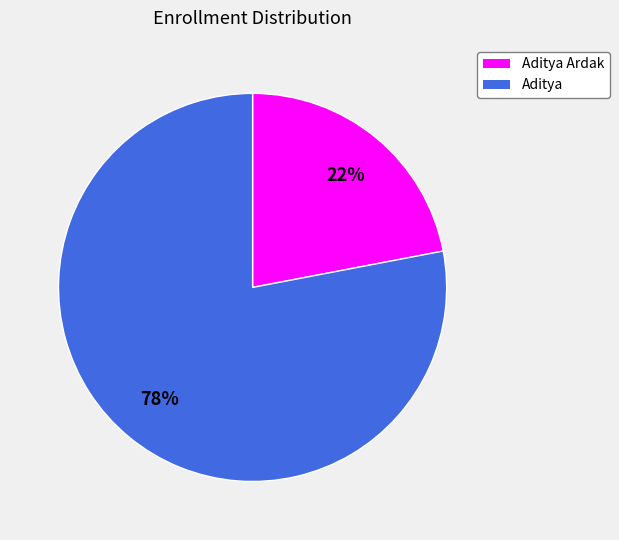

Is the sum of Aditya Ardak and Aditya greater than half?

Yes